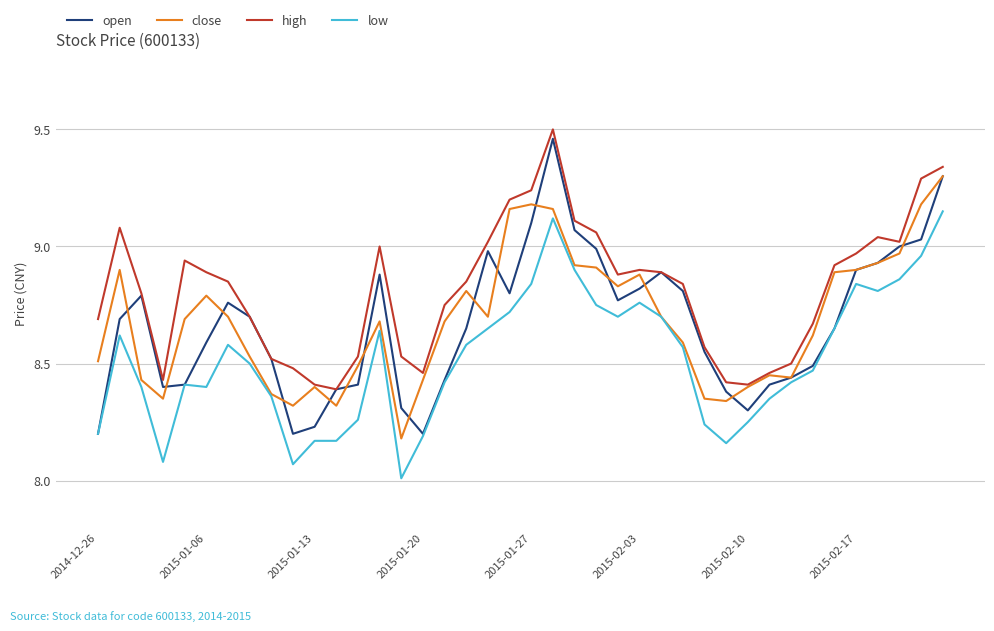

True or false: high and low cross at least once.

False